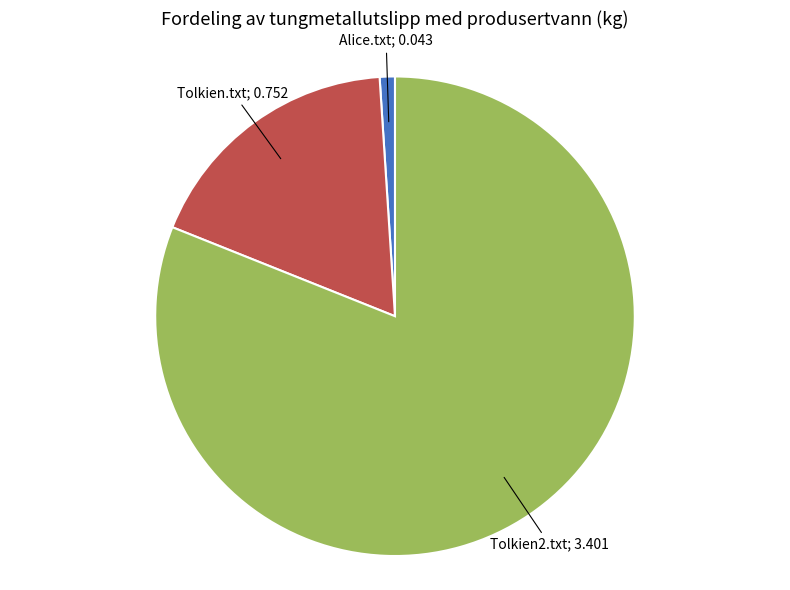

Does any single category account for the majority?

Yes